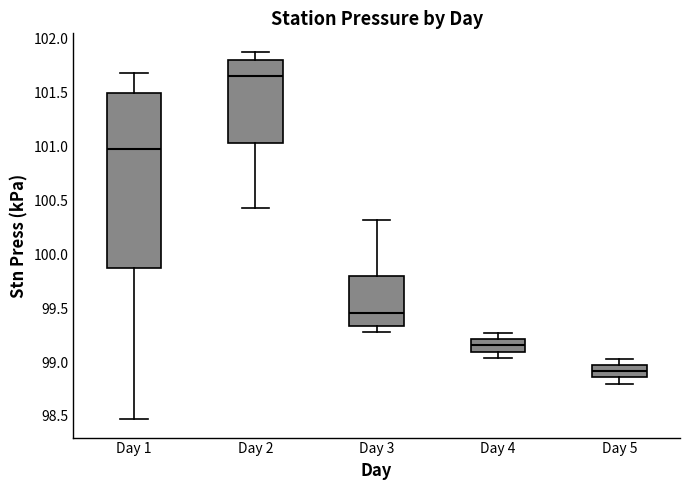

Reading left to right, transcribe this box plot: for each box, give where its median line is, the range the box spans, and where its two whiskers end, as read against the y-axis. The values are not printed on the chart, so give them approximately, as read against the axis.

Day 1: median 101.00, box 99.85 to 101.50, whiskers 98.45 to 101.70
Day 2: median 101.65, box 101.05 to 101.80, whiskers 100.45 to 101.90
Day 3: median 99.45, box 99.35 to 99.80, whiskers 99.30 to 100.30
Day 4: median 99.15, box 99.10 to 99.20, whiskers 99.05 to 99.25
Day 5: median 98.90, box 98.85 to 98.95, whiskers 98.80 to 99.05